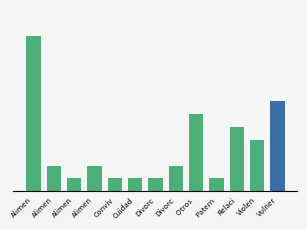

Is it true that the value at Alimen is 3?

False